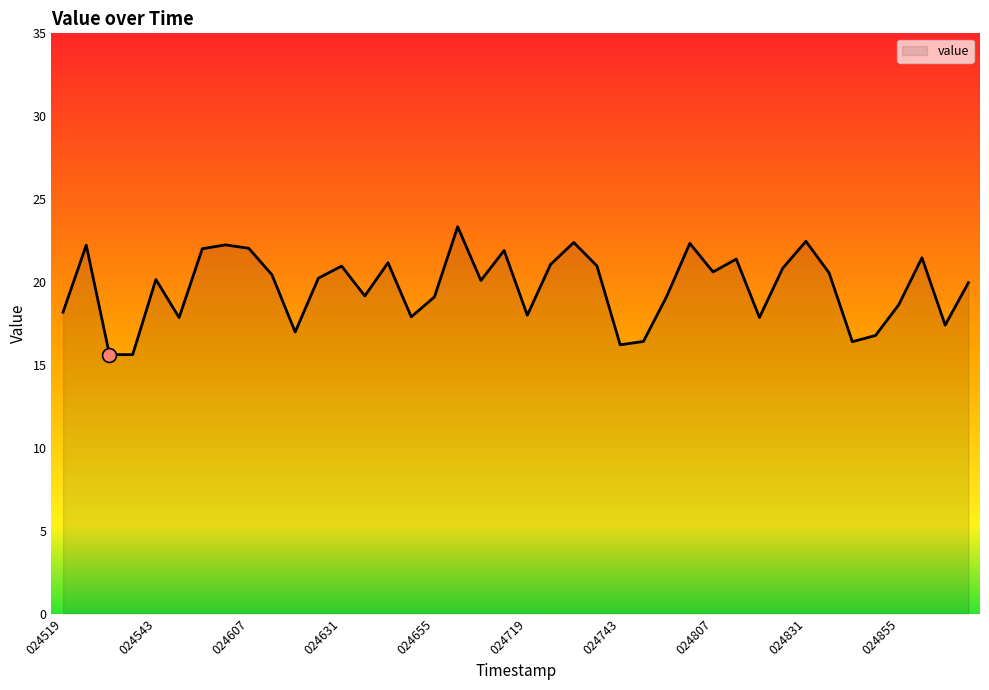

What is the greatest value displayed?

23.3